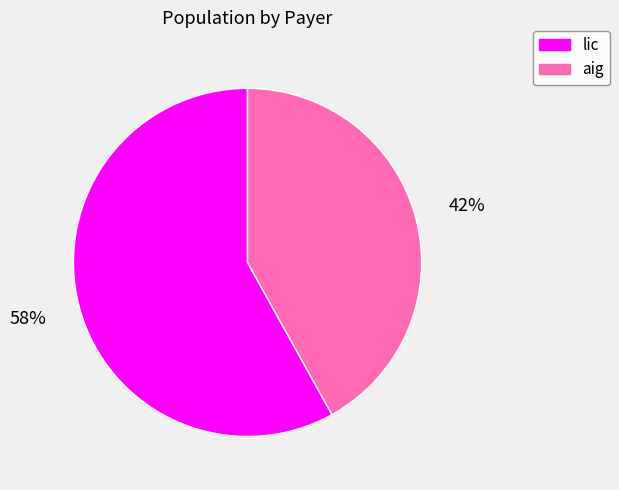

To the nearest percent, what is the difference between the largest and smallest slice percentages?

16%